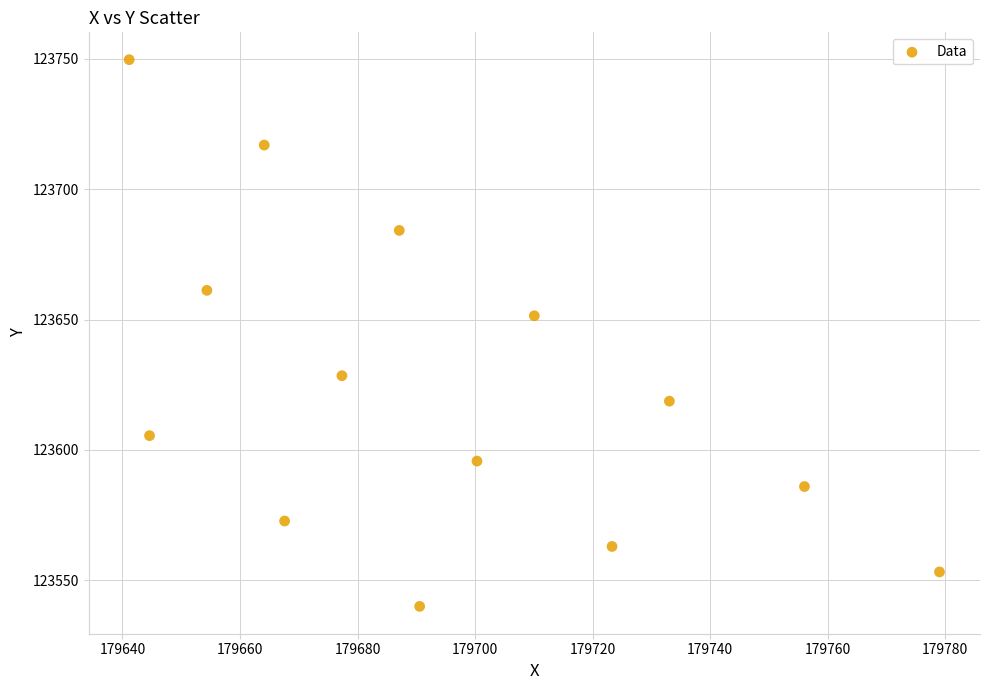

What Y value in the scatter plot is closest to 123644?

123651.4